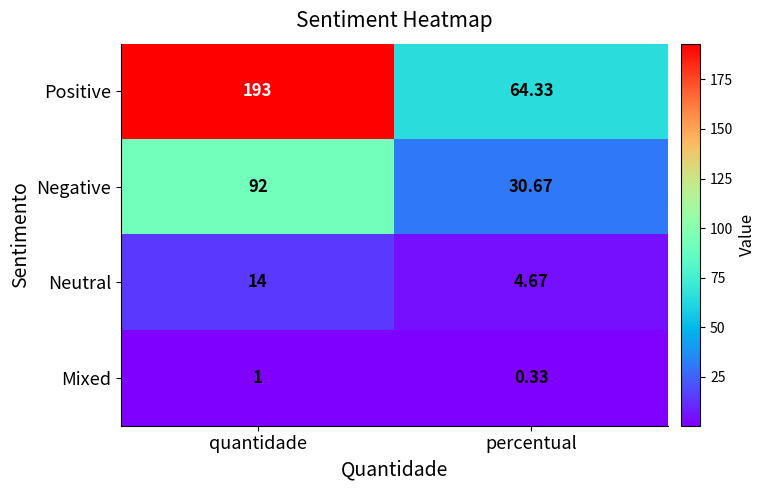

Between quantidade and percentual, which series saw the biggest shift?

Positive